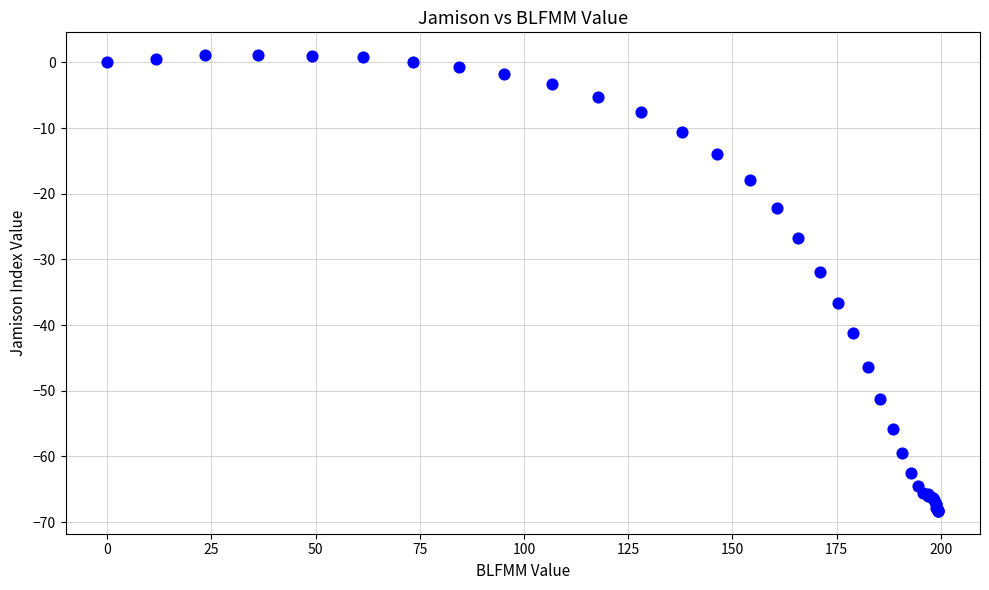

What Y value in the scatter plot is closest to -33?

-31.9